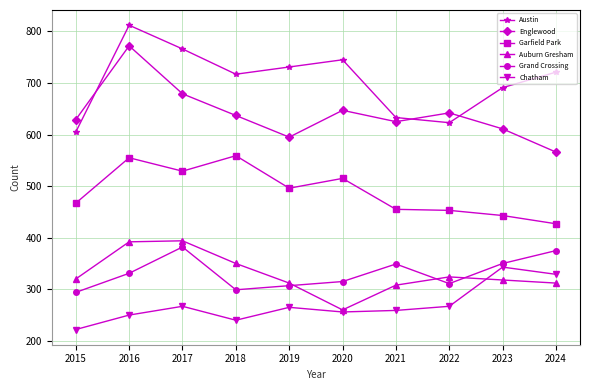

True or false: Auburn Gresham has a value of 318 at 2023.

True